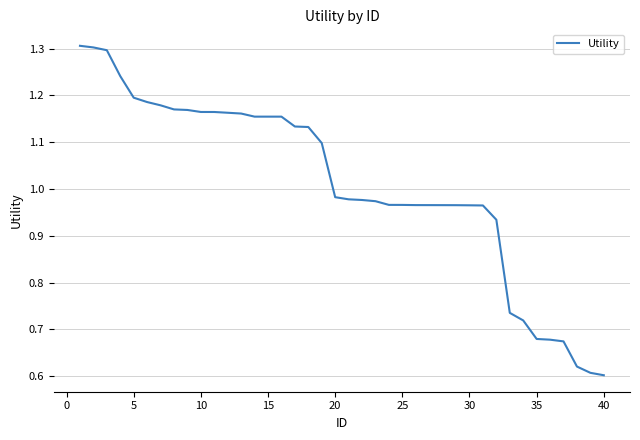

What is the greatest value displayed?

1.3